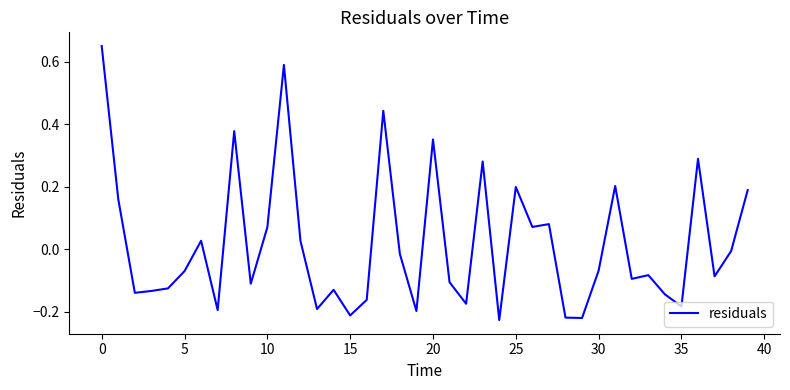

What is the difference between the maximum and minimum values?

0.9